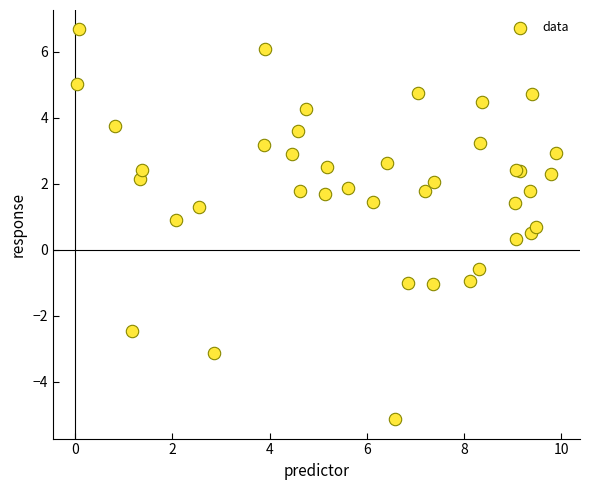

What Y value in the scatter plot is closest to 0?

0.3